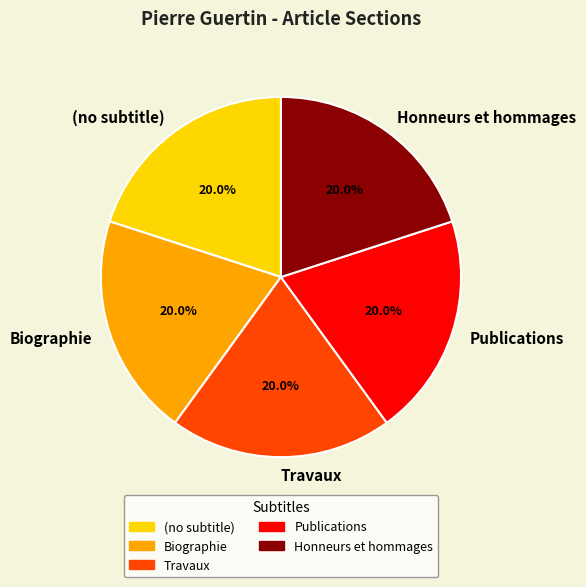

Combined, do Honneurs et hommages and Biographie account for over 50%?

No